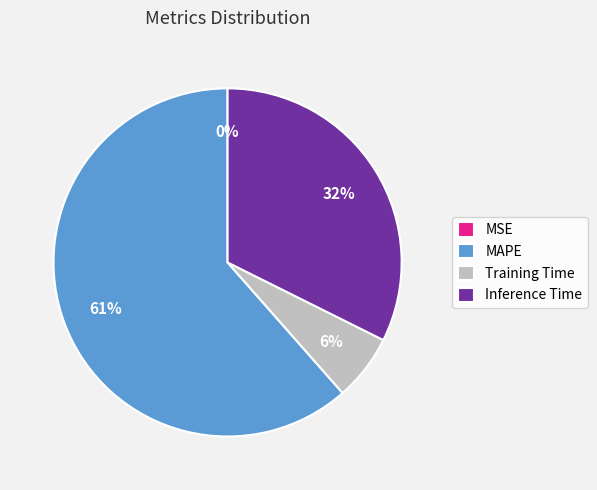

To the nearest percent, what percentage of the pie is Inference Time?

32%